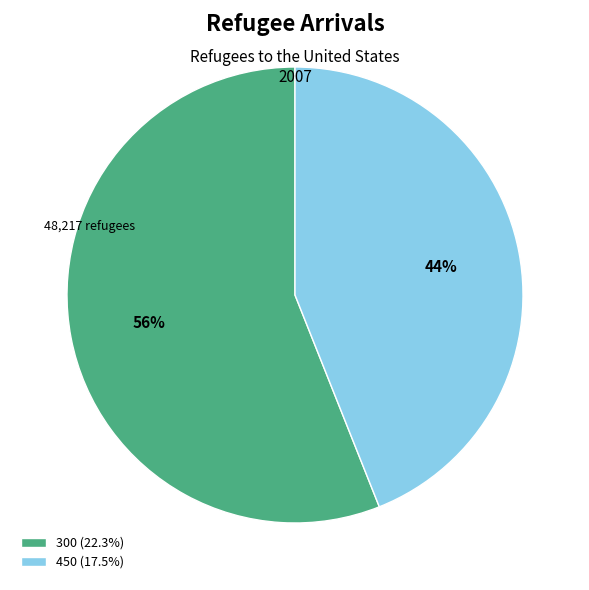

Is it true that 450 is 44% of the pie?

True